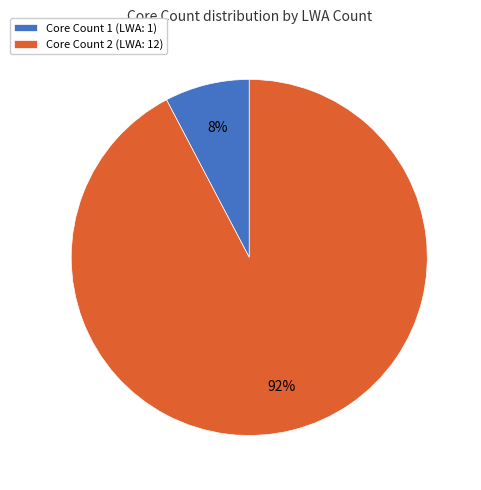

Between Core Count 2 (LWA: 12) and Core Count 1 (LWA: 1), which is larger?

Core Count 2 (LWA: 12)